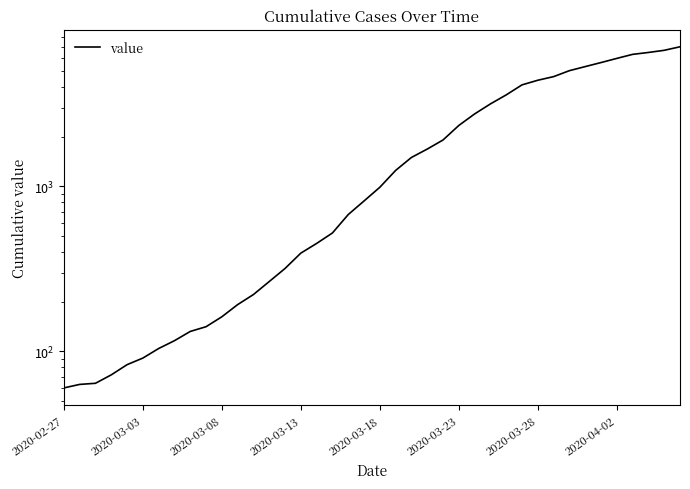

What is the sum of the values at 29 and 2020-03-28?

4232